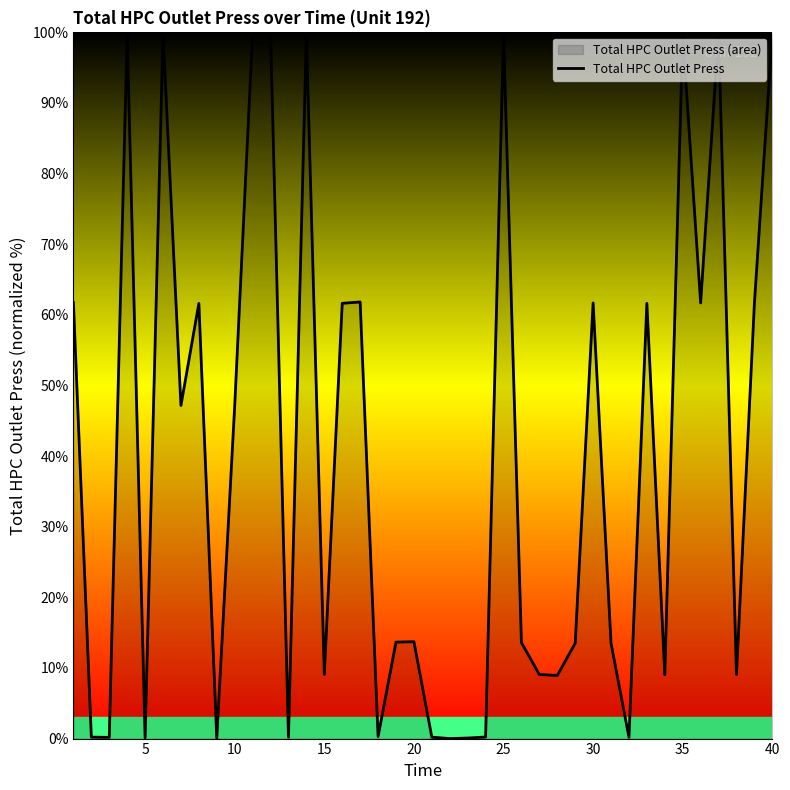

How many points are lower than both their immediate neighbors (excluding endpoints)?

13